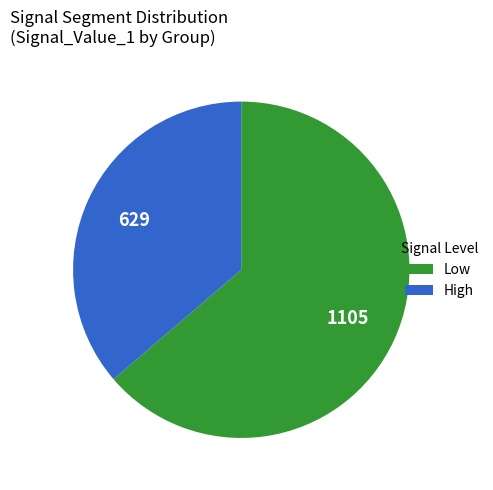

Is there any slice that represents more than half of the pie?

Yes